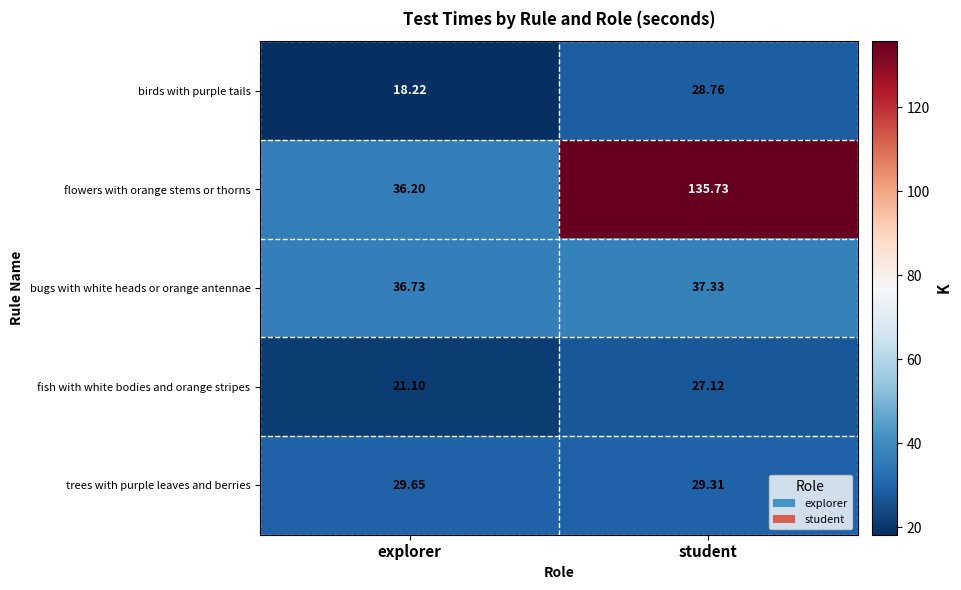

Which series changed the most between explorer and student?

flowers with orange stems or thorns